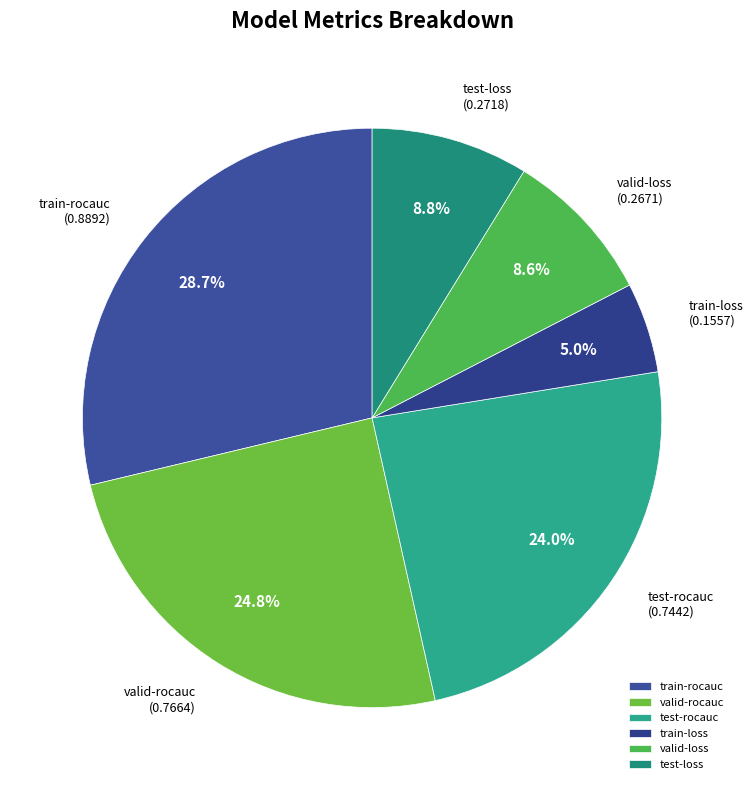

What portion of the pie excludes test-loss?

91.2%